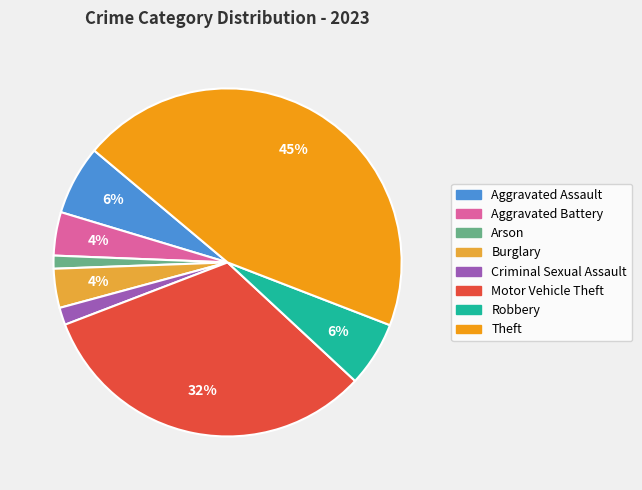

Combined, do Theft and Aggravated Assault account for over 50%?

Yes